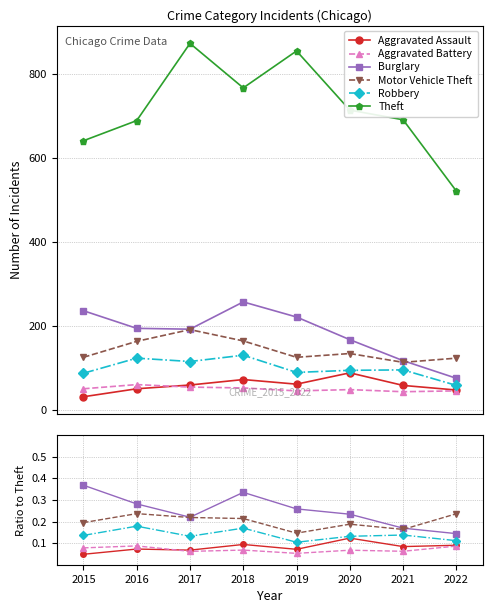

In Motor Vehicle Theft, how many points are higher than both neighbors (excluding endpoints)?

2